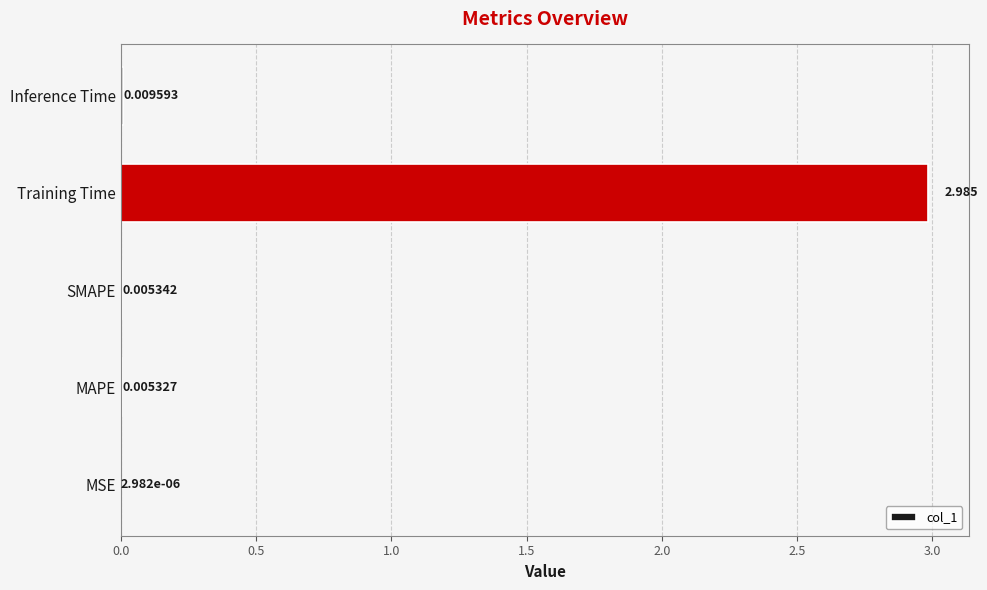

Between SMAPE and Training Time, which is larger?

Training Time